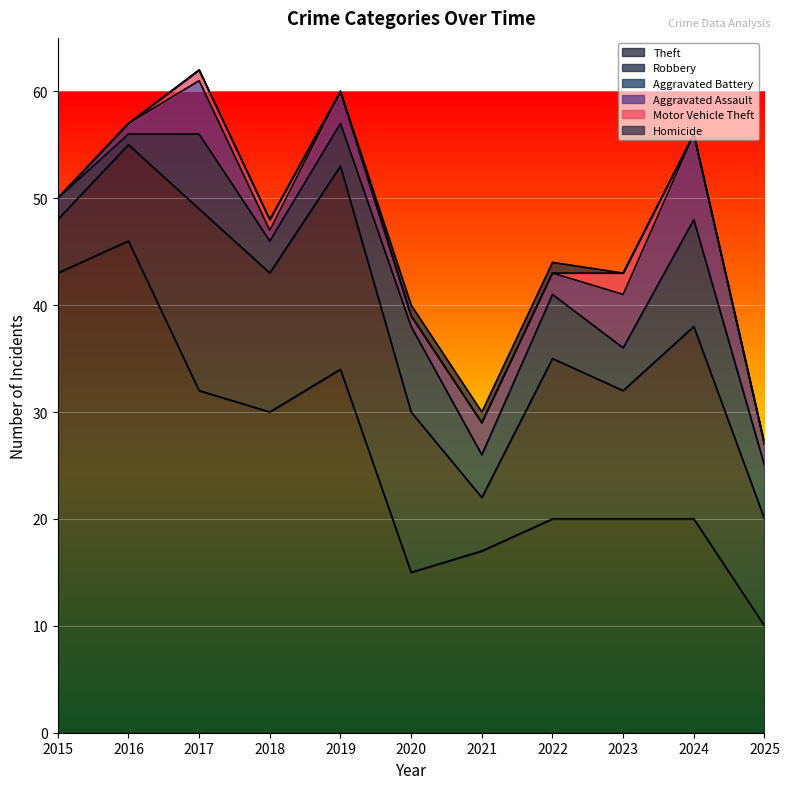

What is the total value across all series at 2023?

43